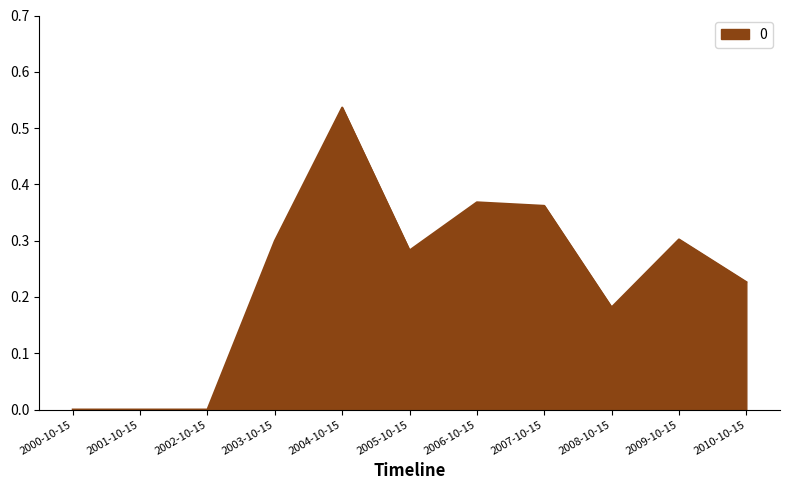

The value at 2001-10-15 is 0.3. True or false?

False